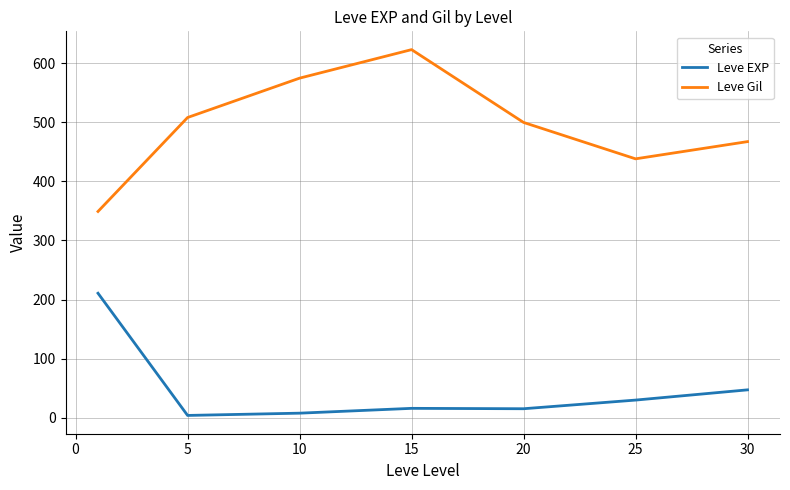

What is the minimum value for Leve Gil?

349.2